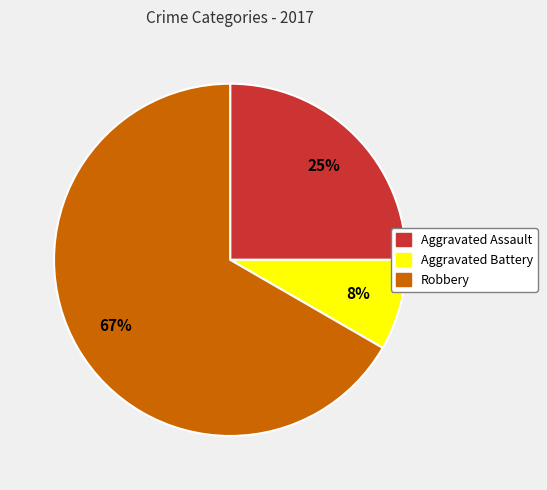

Is there any slice that represents more than half of the pie?

Yes